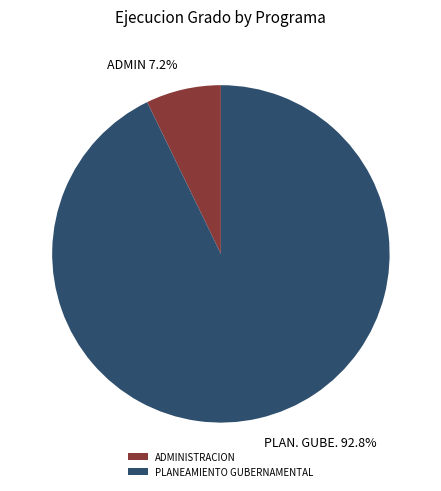

Combined, what portion of the pie is ADMINISTRACION and PLANEAMIENTO GUBERNAMENTAL?

100.0%